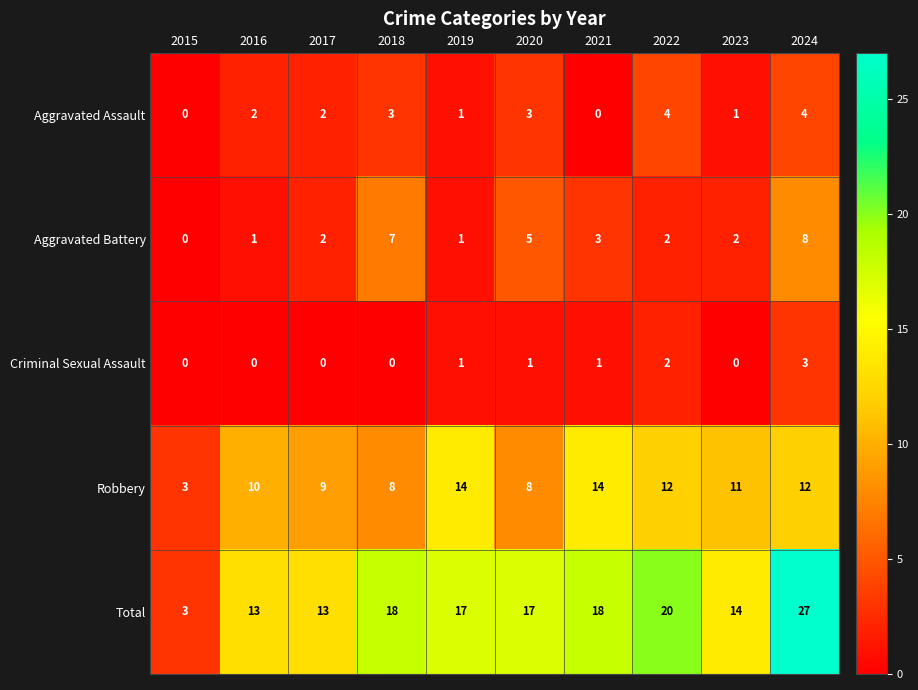

How many values in the Total series are below 17?

4